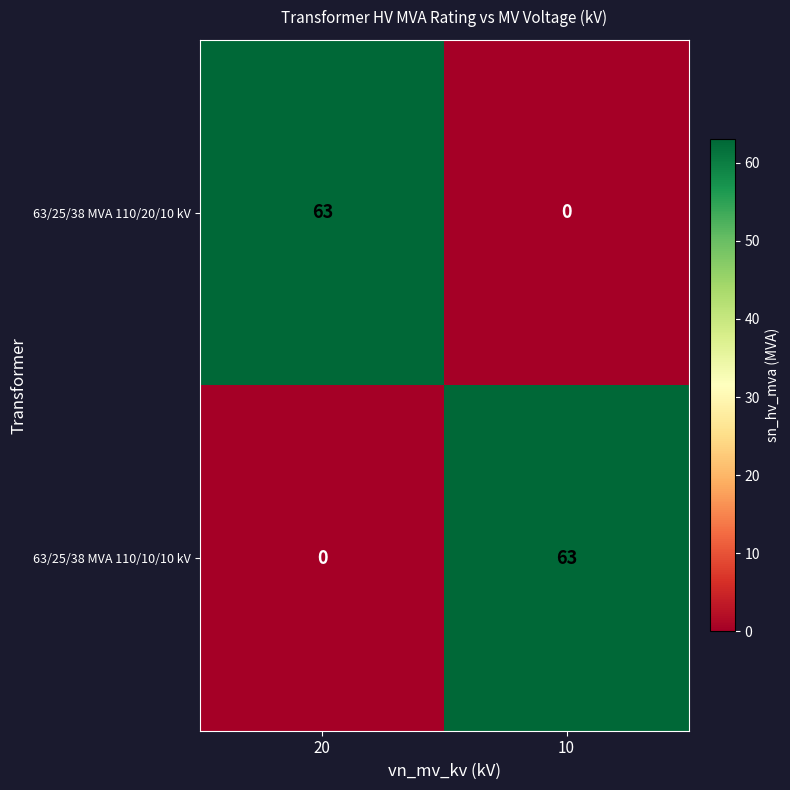

The 63/25/38 MVA 110/20/10 kV series shows 63 at 20. True or false?

True